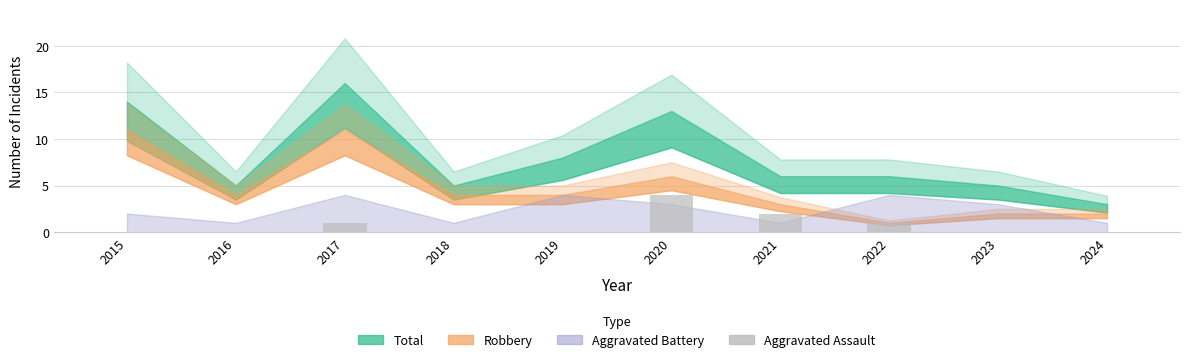

Reading left to right, transcribe all the data shown in this chart.

0	0	1	0	0	4	2	1	0	0